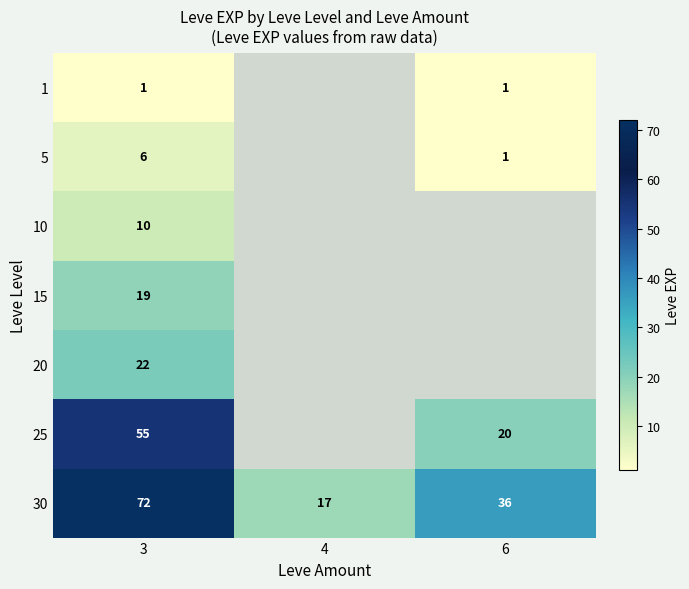

Read the 30 value at 4.

17